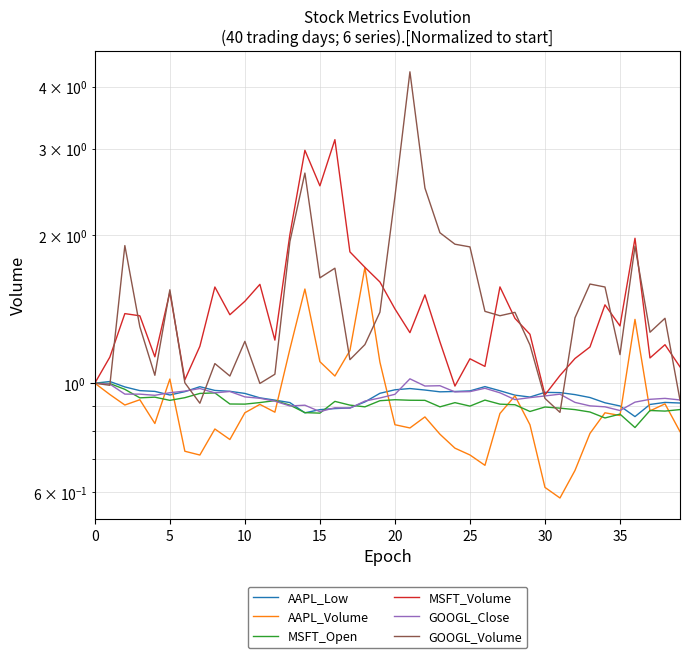

What is the sum of the MSFT_Volume values at 35 and 16?

4.3